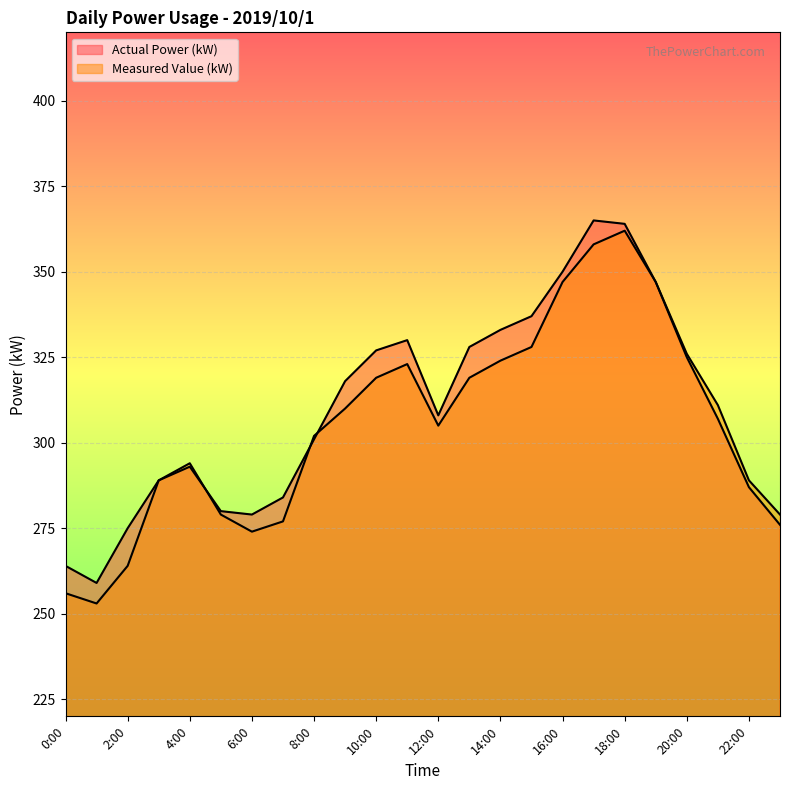

How many times do Measured Value (kW) and Actual Power (kW) cross each other?

3